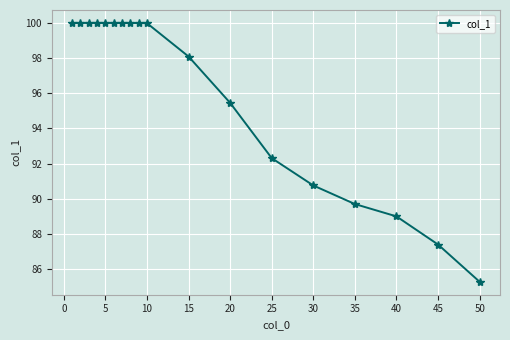

How many data points does each series have?

18